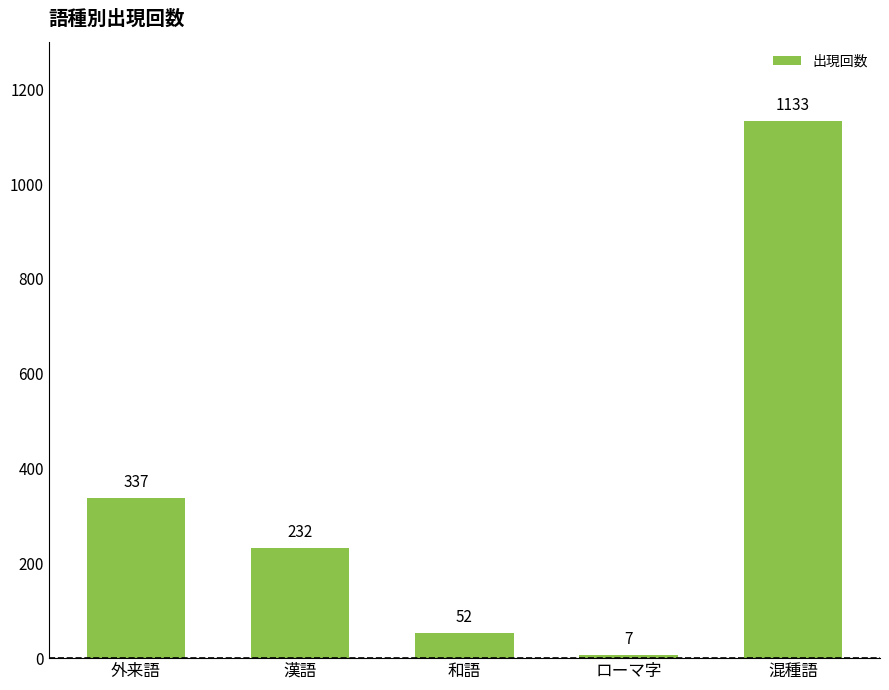

The value at 漢語 is 232. True or false?

True